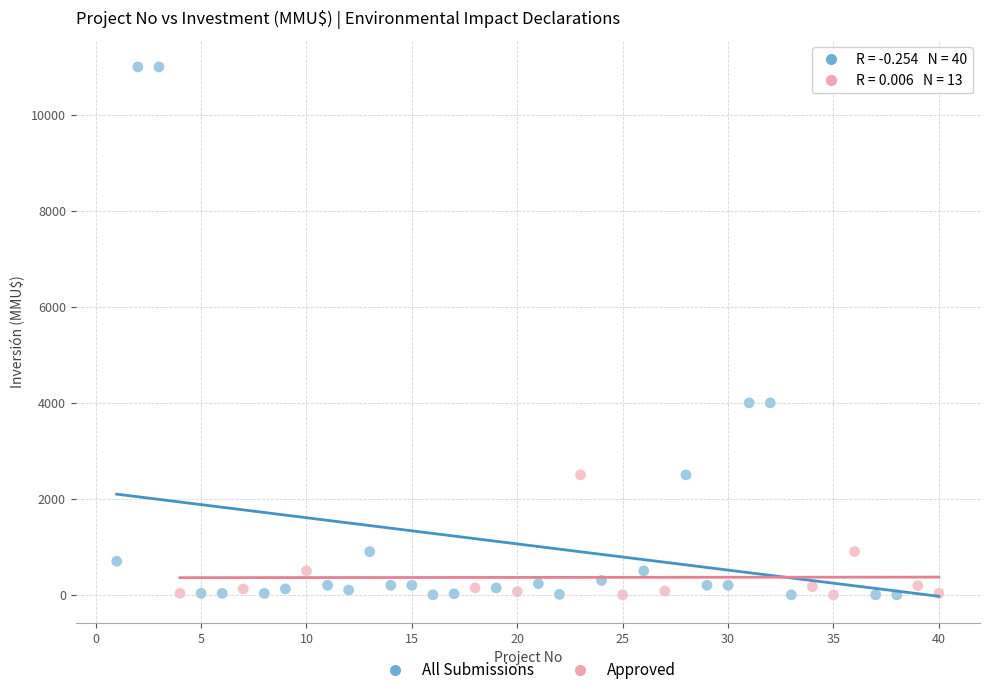

Which series reaches the maximum Y coordinate?

All Submissions